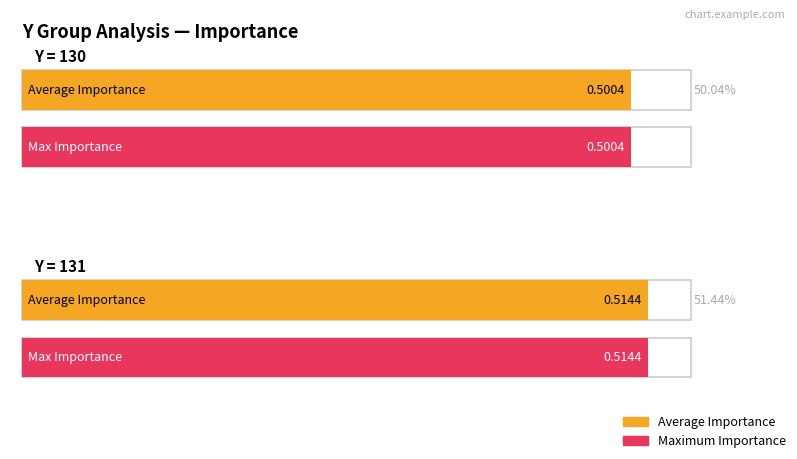

The Average utilization series shows 0.5 at Y=131. True or false?

True